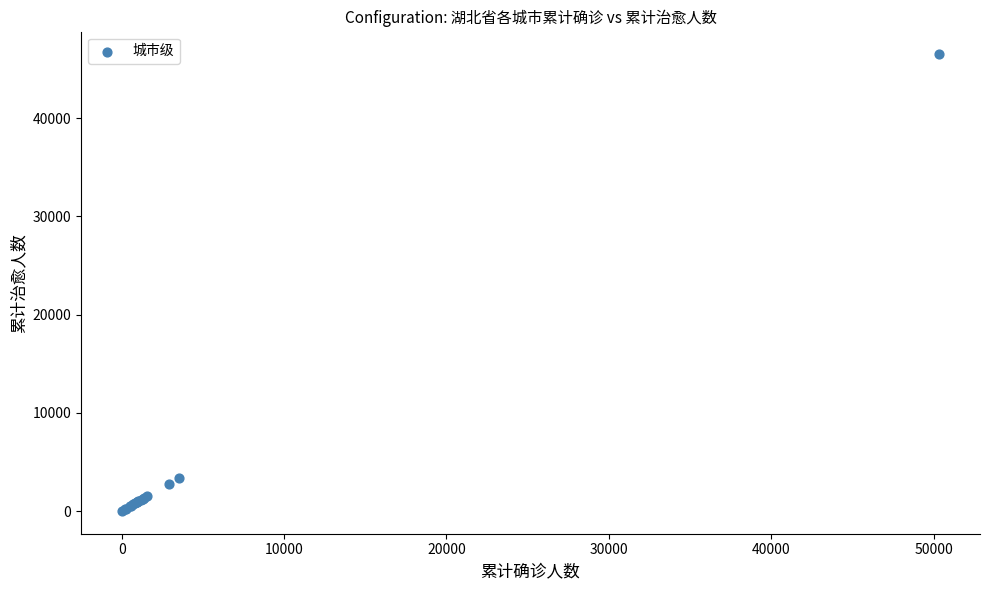

What Y value in the scatter plot is closest to 23241?

3389